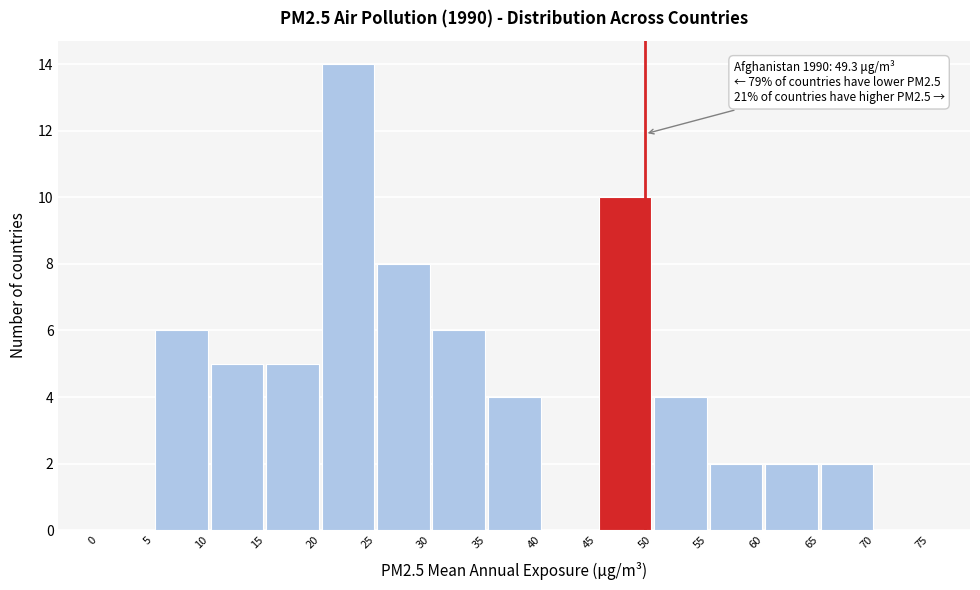

Over which range of the x-axis is the bar tallest?

20 to 25